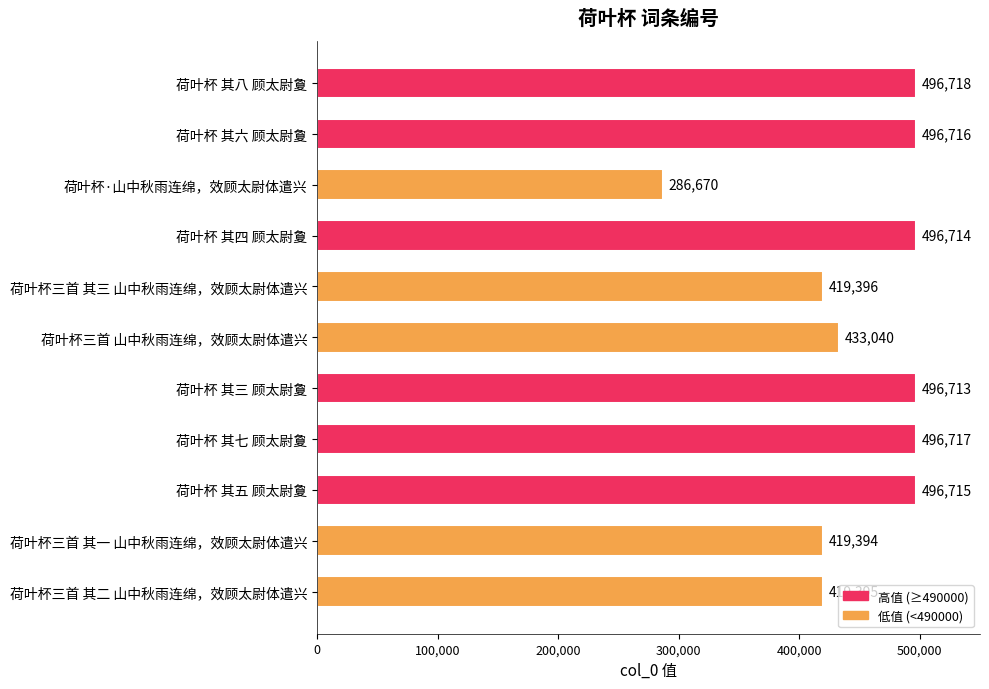

Reading top to bottom, extract all data points from this chart.

496718	496716	286670	496714	419396	433040	496713	496717	496715	419394	419395